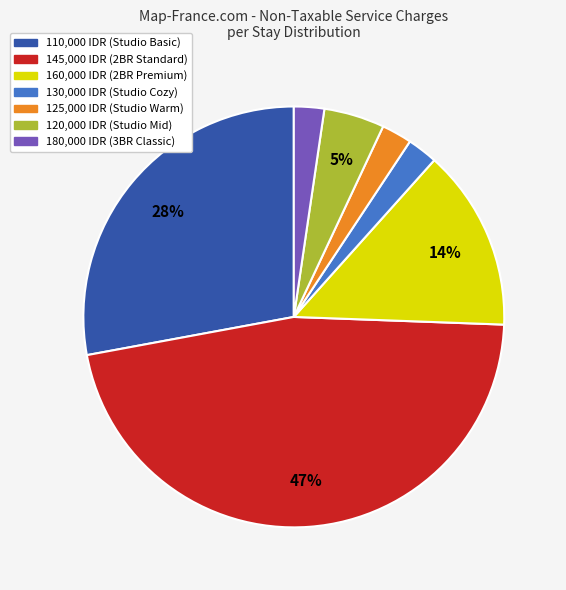

Is there a majority slice in this chart?

No